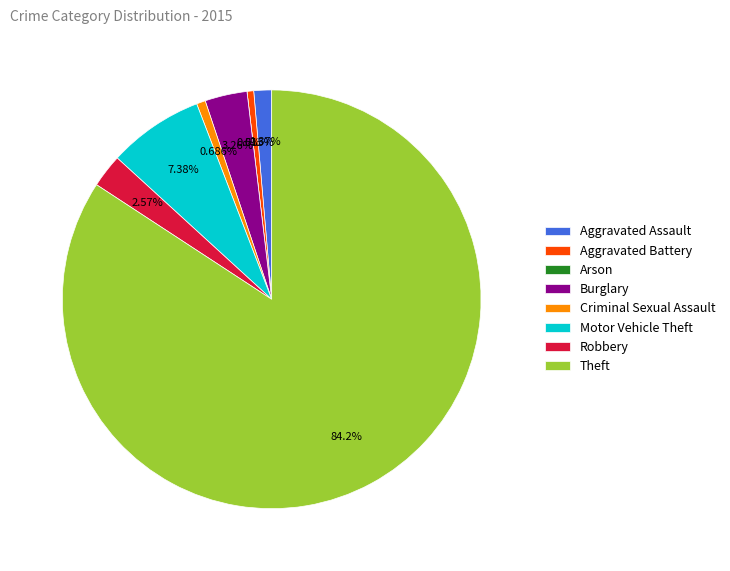

What is the largest slice in the pie chart?

Theft